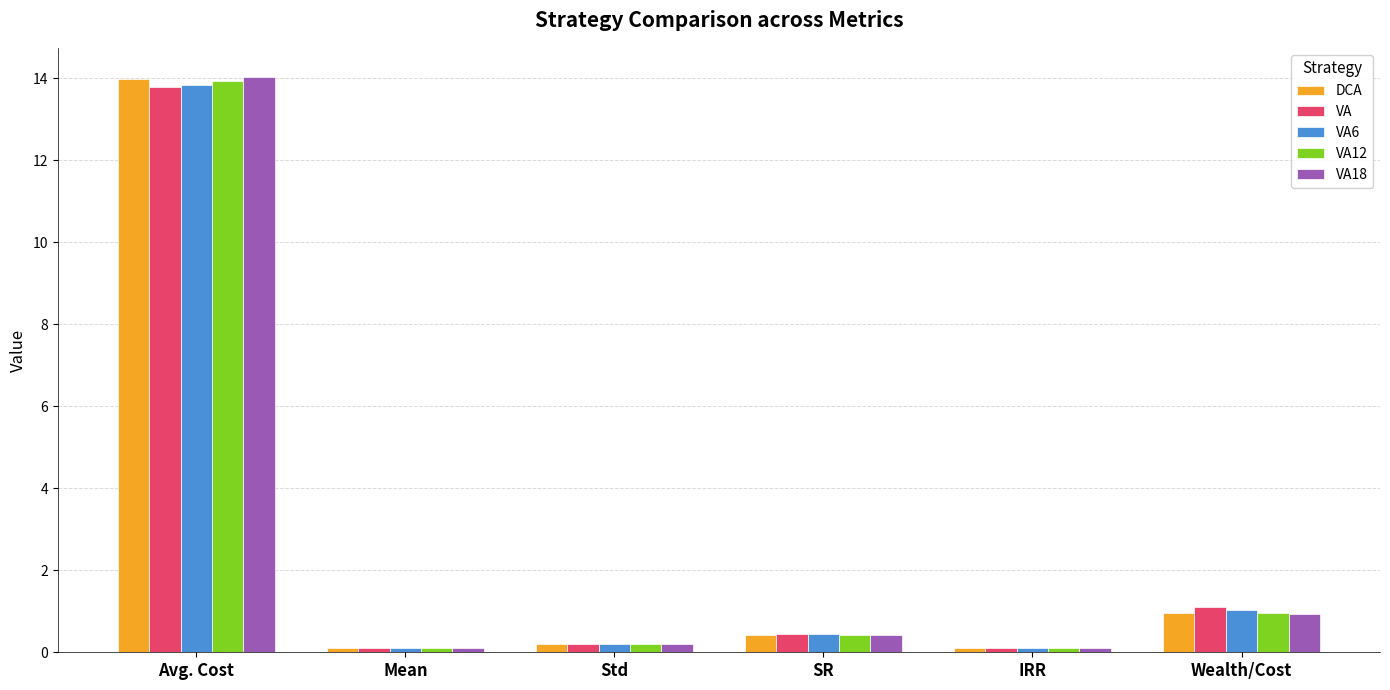

How many bars are there in total?

30